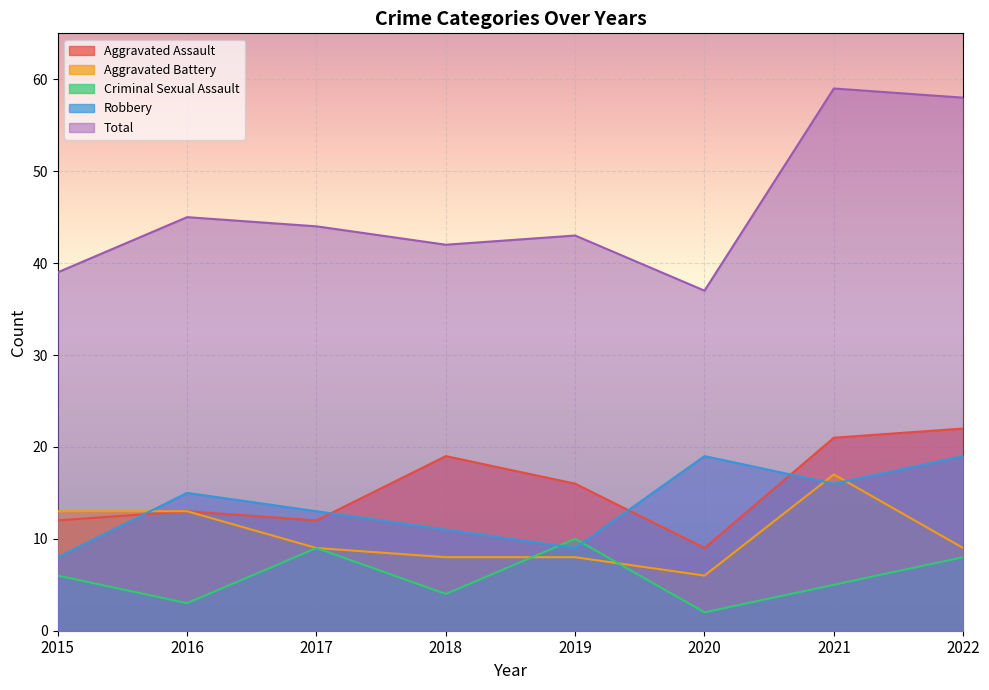

At how many categories does at least one series exceed 48?

2